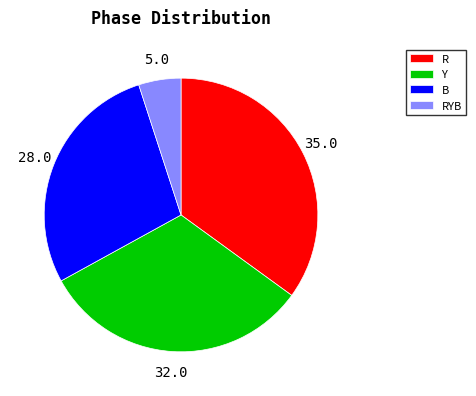

Do B and R together represent more than half of the pie?

Yes